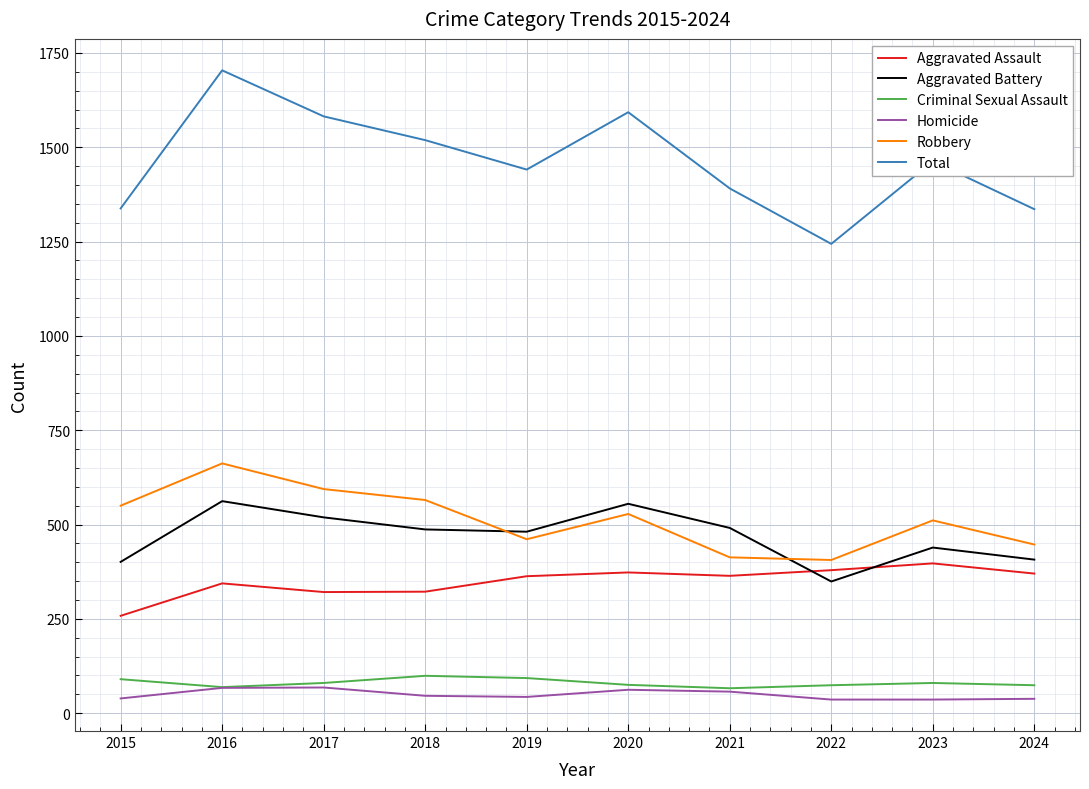

What is the difference between the second highest and minimum values in the Aggravated Battery series?

206